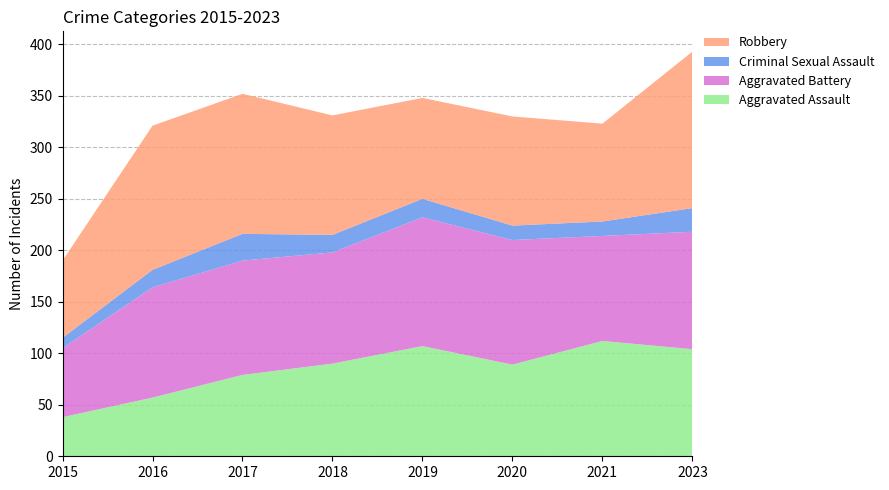

Reading left to right, transcribe all the data shown in this chart.

Aggravated Assault: 2015=38	2016=57	2017=79	2018=90	2019=107	2020=89	2021=112	2023=104
Aggravated Battery: 2015=67	2016=107	2017=111	2018=108	2019=125	2020=121	2021=102	2023=114
Criminal Sexual Assault: 2015=10	2016=17	2017=26	2018=17	2019=18	2020=14	2021=14	2023=23
Robbery: 2015=75	2016=140	2017=136	2018=116	2019=98	2020=106	2021=95	2023=152